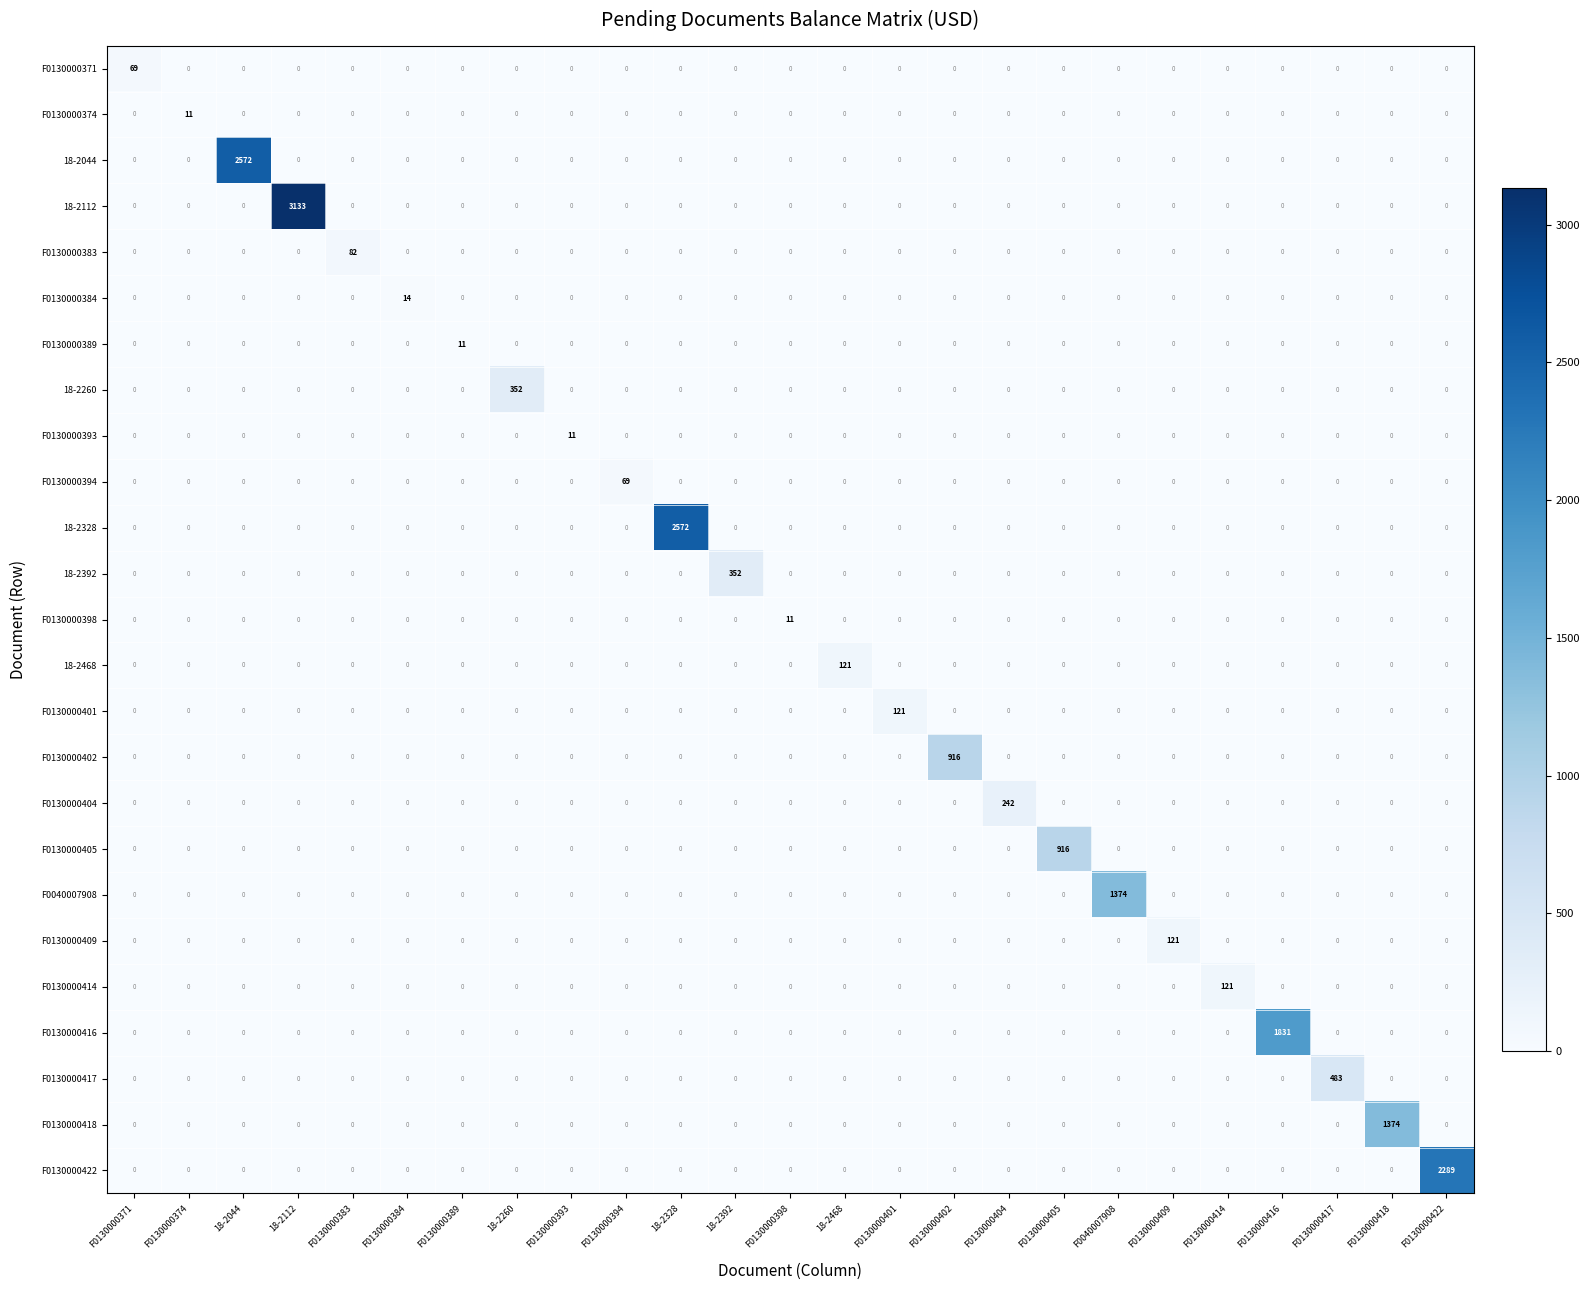

The value of 18-2468 at F0130000398 is 77. True or false?

False